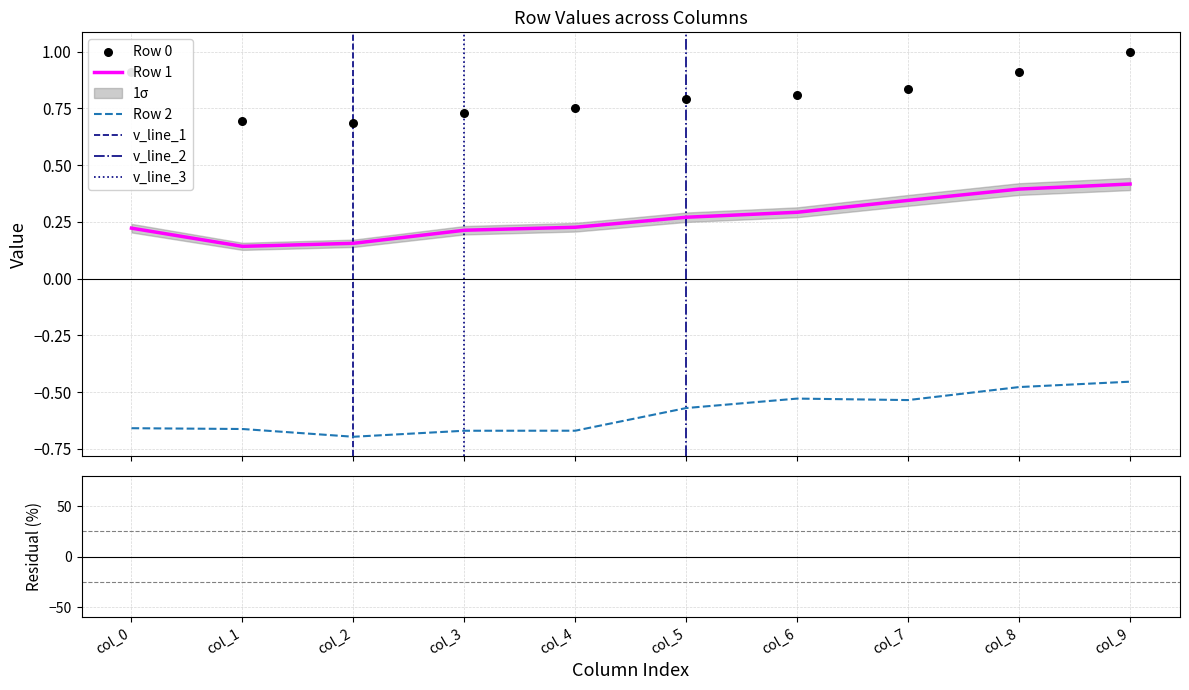

What are all the series names shown in the legend?

Row 0, Row 1, Row 2